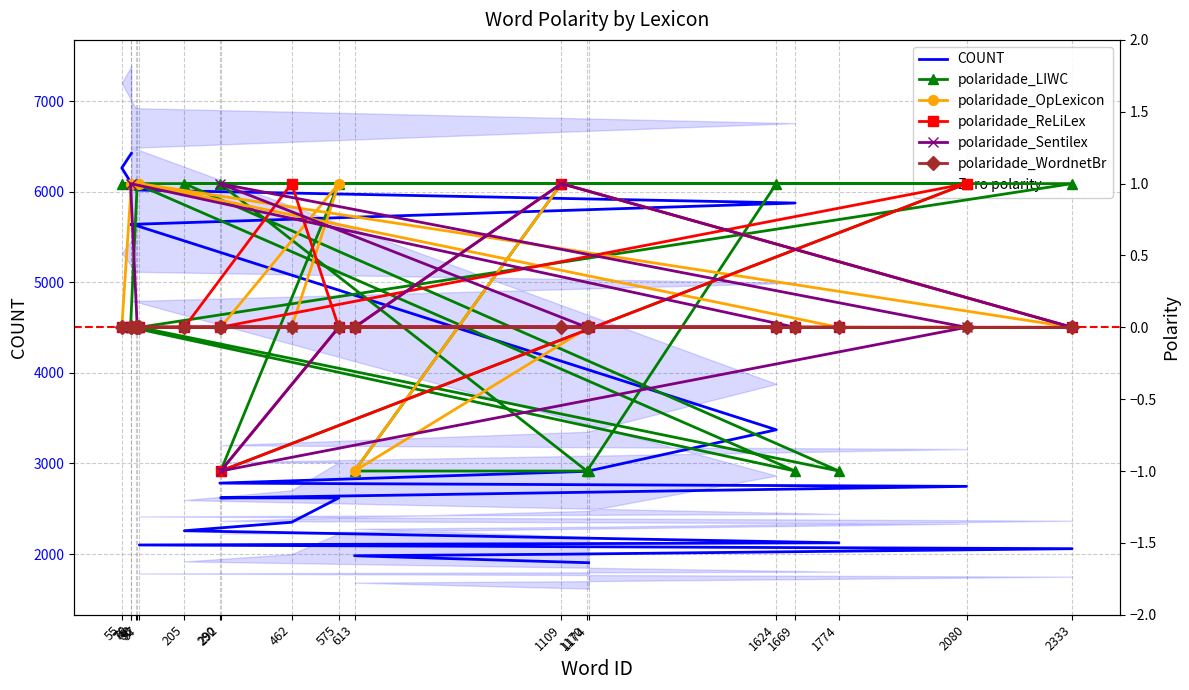

List the labels in order of polaridade_ReLiLex value, smallest first.

292, 78, 55, 88, 1669, 76, 92, 1624, 1170, 290, 575, 205, 1774, 97, 2333, 613, 1174, 2080, 462, 1109